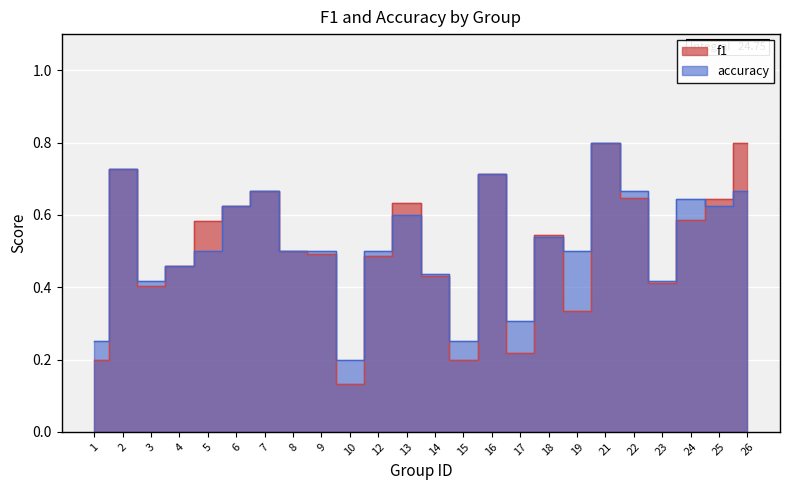

The accuracy series shows 0.3 at 17. True or false?

True